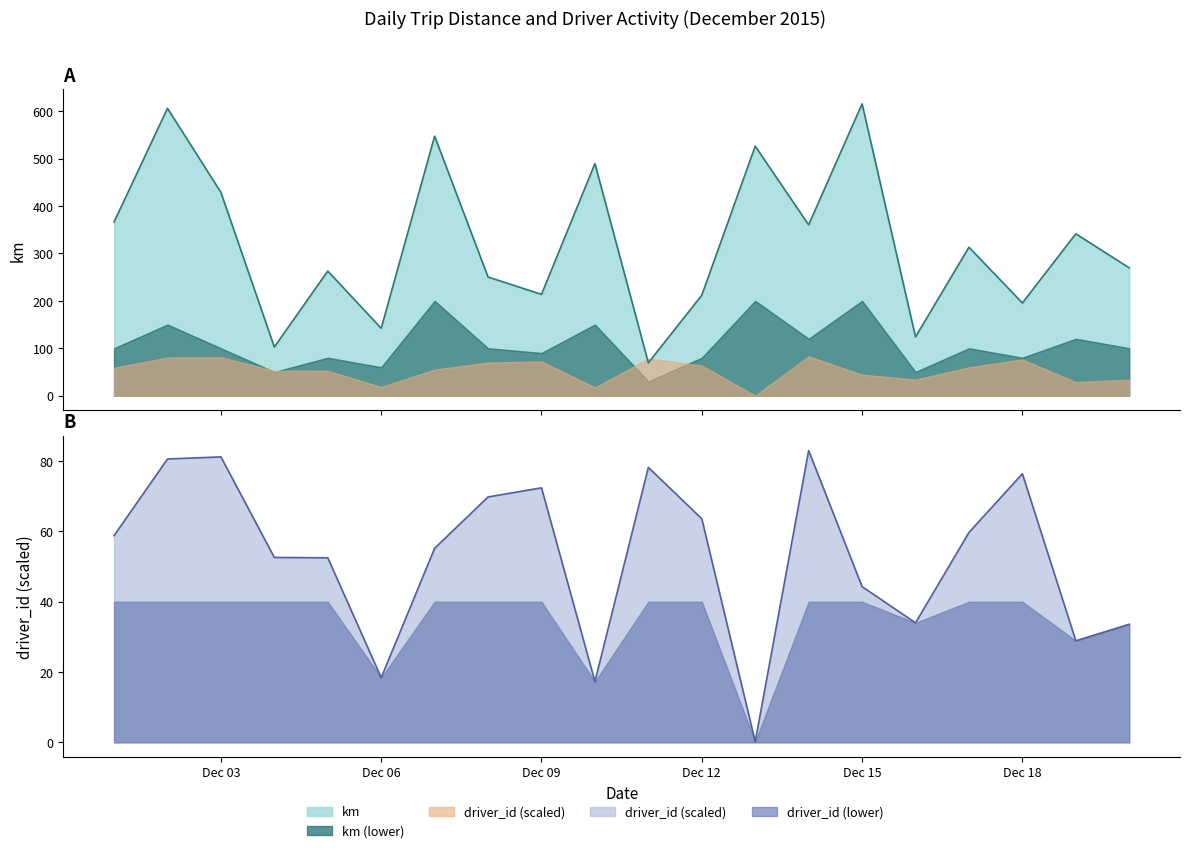

At which category does driver_id_scaled reach its first local valley?

Dec 06